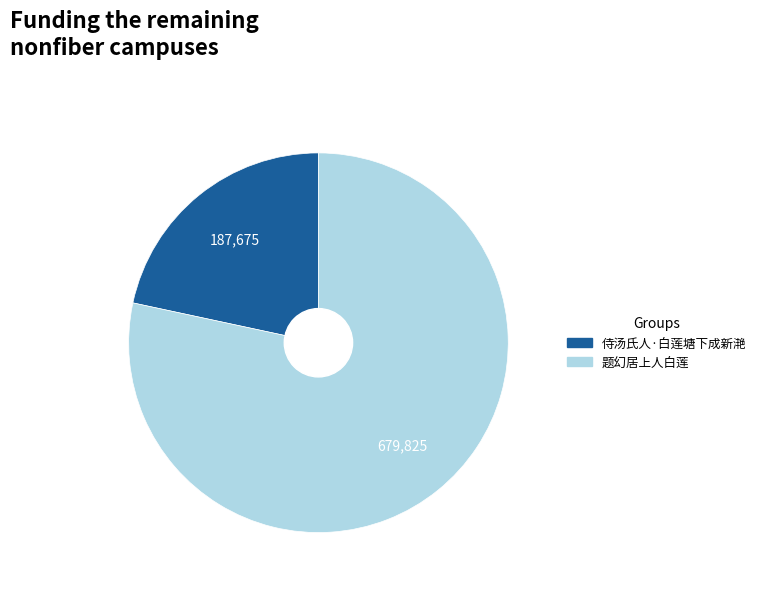

How many slices are in this pie chart?

2